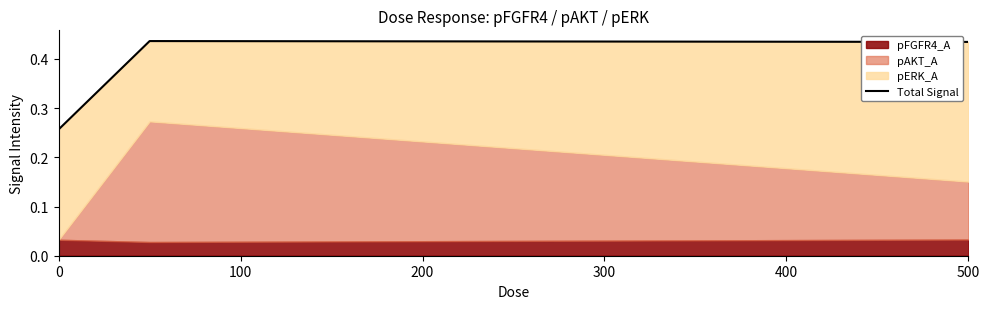

How many values are between 0 and 1?

3